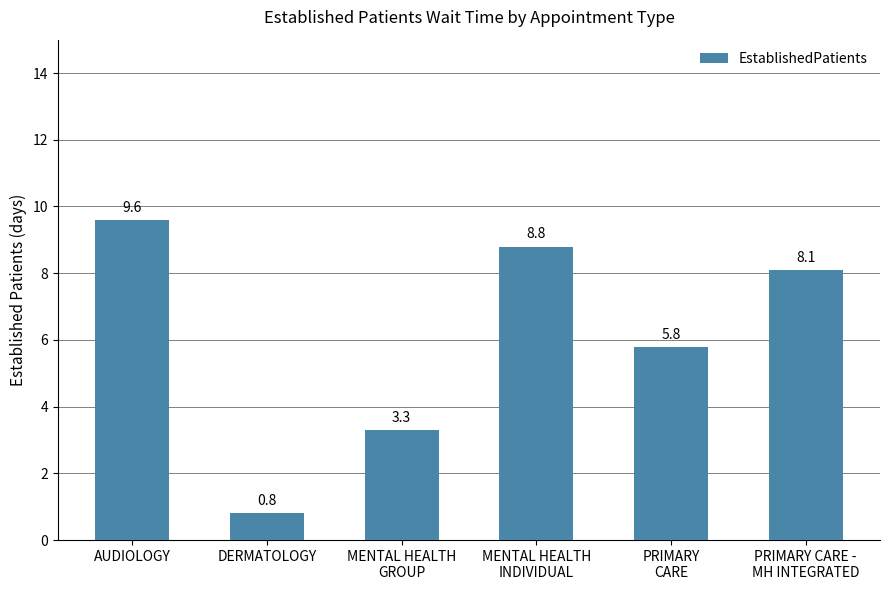

What is the label of the 4th bar from the right?

MENTAL HEALTH
GROUP